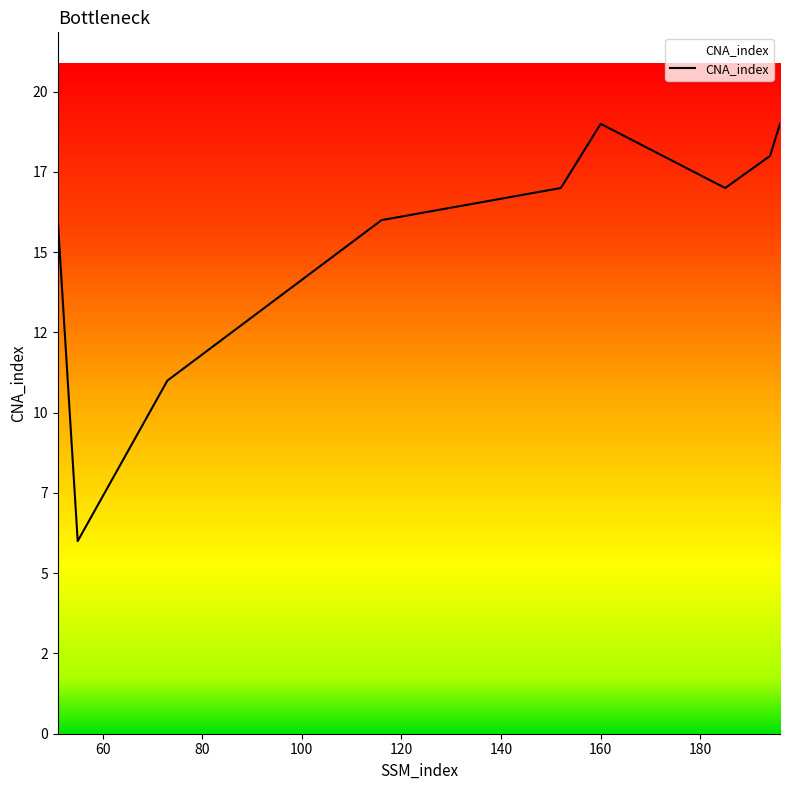

Is this an area chart (filled region under the line)?

Yes